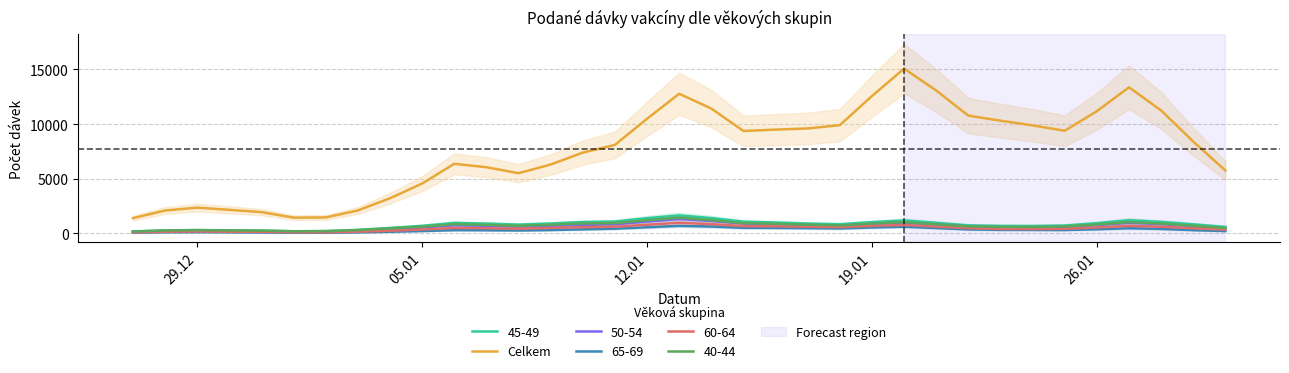

What is the maximum value for 45-49?

1658.4